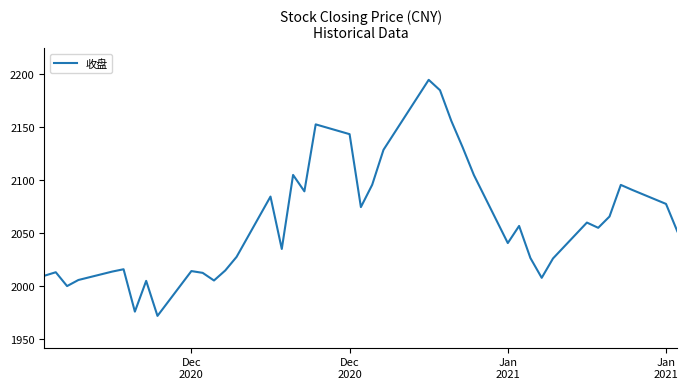

What is the smallest value displayed?

1971.6